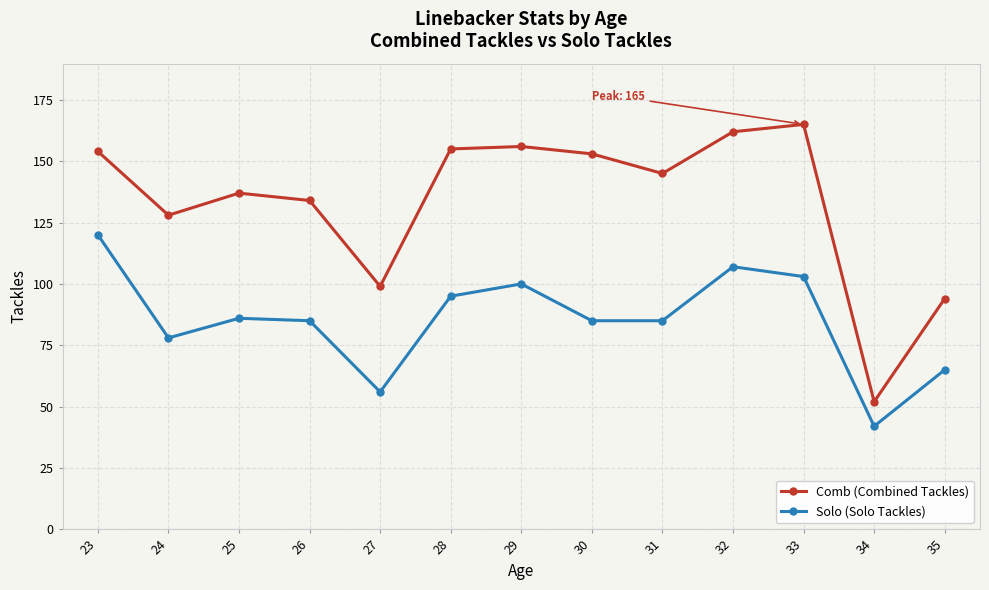

What is the total value across all series at 28?

250